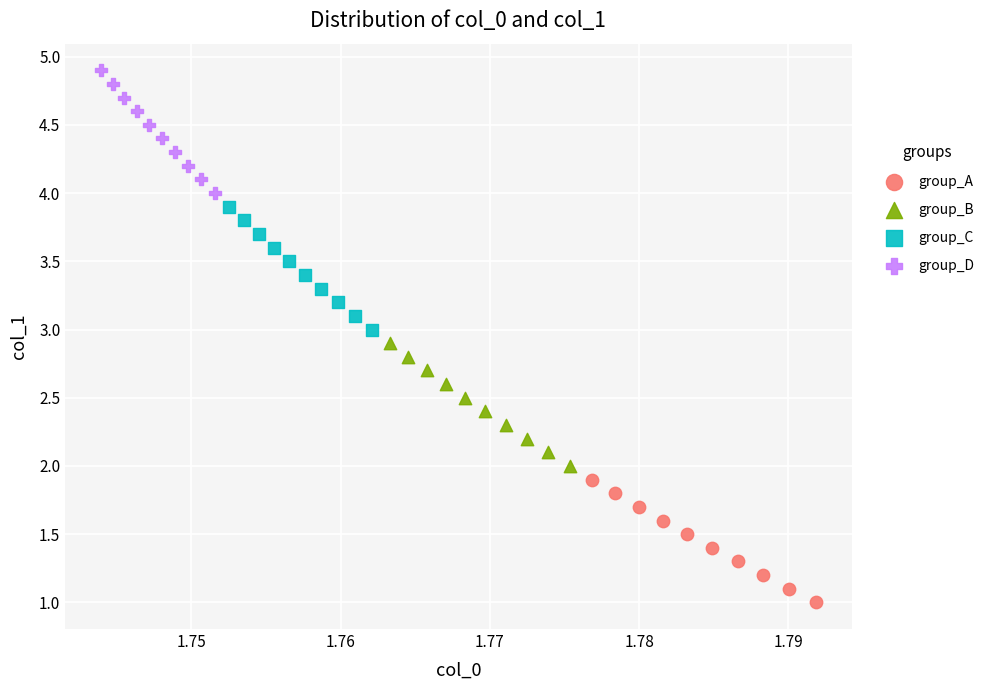

Which series reaches the maximum Y coordinate?

group_D